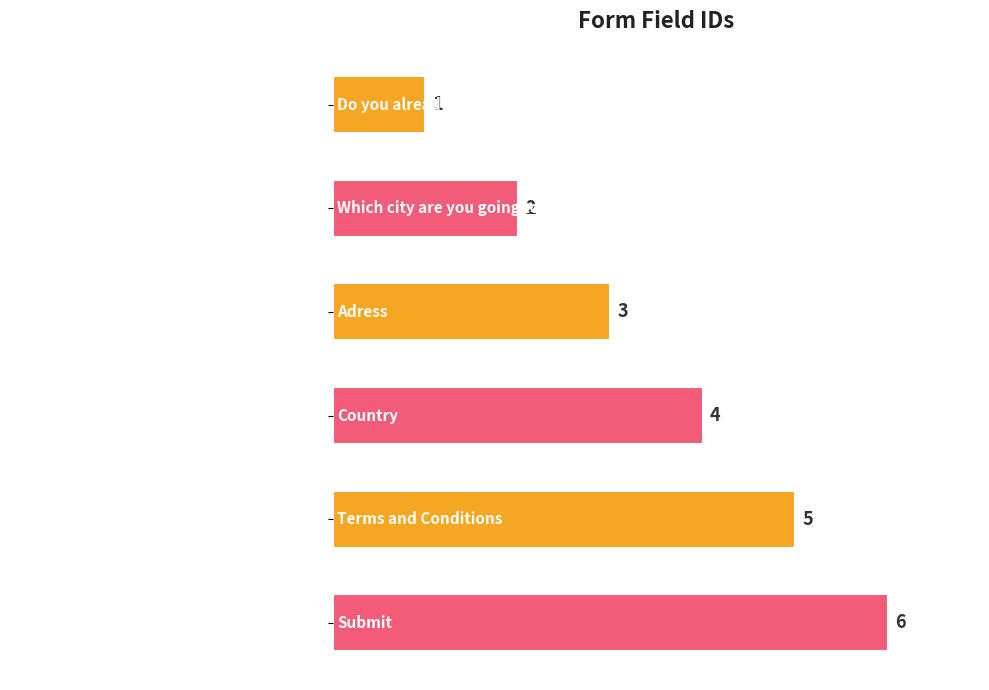

The value at Country is 4. True or false?

True